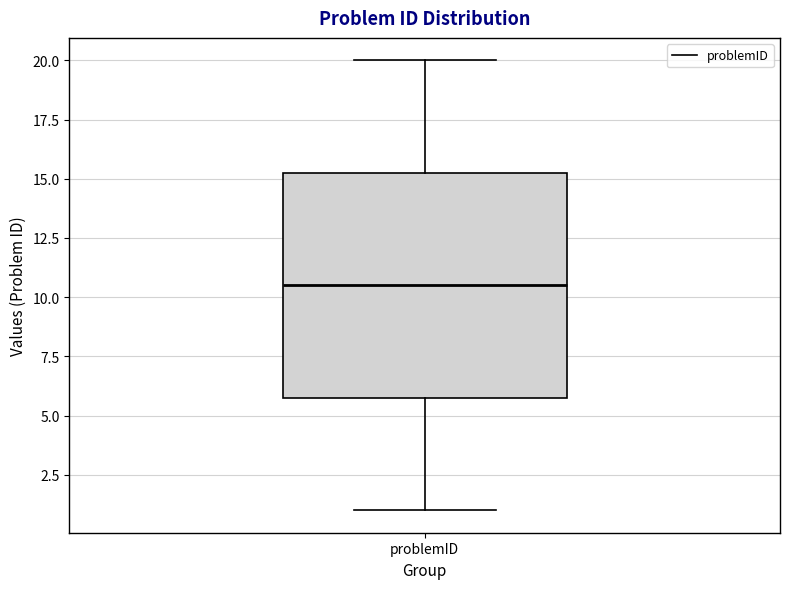

Where is the lower edge of the box for problemID on the y-axis? The values are not printed on the chart, so give them approximately, as read against the axis.

6.0